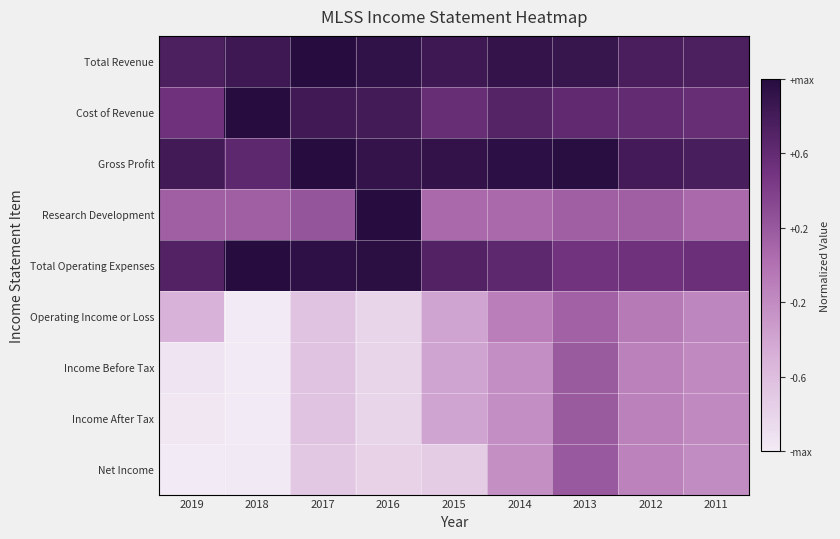

Reading left to right, extract all data points from this chart.

Total Revenue: 2019=0.7	2018=0.8	2017=1.0	2016=0.9	2015=0.8	2014=0.9	2013=0.9	2012=0.8	2011=0.7
Cost of Revenue: 2019=0.5	2018=1.0	2017=0.8	2016=0.8	2015=0.6	2014=0.7	2013=0.6	2012=0.6	2011=0.6
Gross Profit: 2019=0.8	2018=0.6	2017=1.0	2016=0.9	2015=0.9	2014=1.0	2013=1.0	2012=0.8	2011=0.8
Research Development: 2019=0.2	2018=0.2	2017=0.2	2016=1.0	2015=0.1	2014=0.1	2013=0.2	2012=0.2	2011=0.1
Total Operating Expenses: 2019=0.7	2018=1.0	2017=0.9	2016=1.0	2015=0.7	2014=0.6	2013=0.5	2012=0.5	2011=0.5
Operating Income or Loss: 2019=-0.5	2018=-1.0	2017=-0.7	2016=-0.8	2015=-0.4	2014=-0.1	2013=0.1	2012=-0.1	2011=-0.1
Income Before Tax: 2019=-0.9	2018=-1.0	2017=-0.7	2016=-0.8	2015=-0.4	2014=-0.2	2013=0.2	2012=-0.1	2011=-0.2
Income After Tax: 2019=-1.0	2018=-1.0	2017=-0.7	2016=-0.8	2015=-0.4	2014=-0.2	2013=0.2	2012=-0.1	2011=-0.2
Net Income: 2019=-1.0	2018=-1.0	2017=-0.7	2016=-0.8	2015=-0.7	2014=-0.2	2013=0.2	2012=-0.1	2011=-0.2